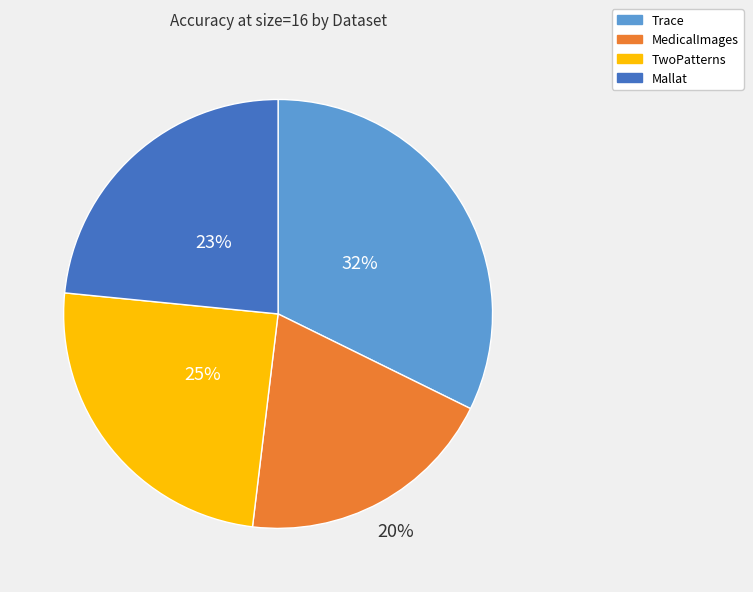

Is it true that Mallat is 14% of the pie?

False